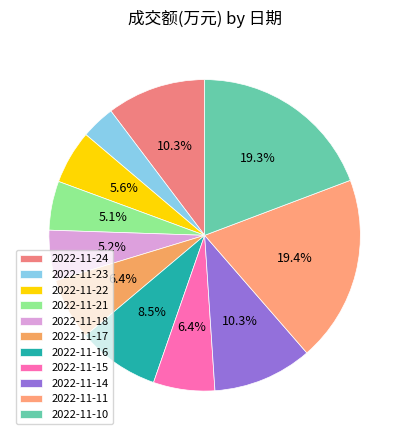

Does 2022-11-21 account for over 50% of the chart?

No